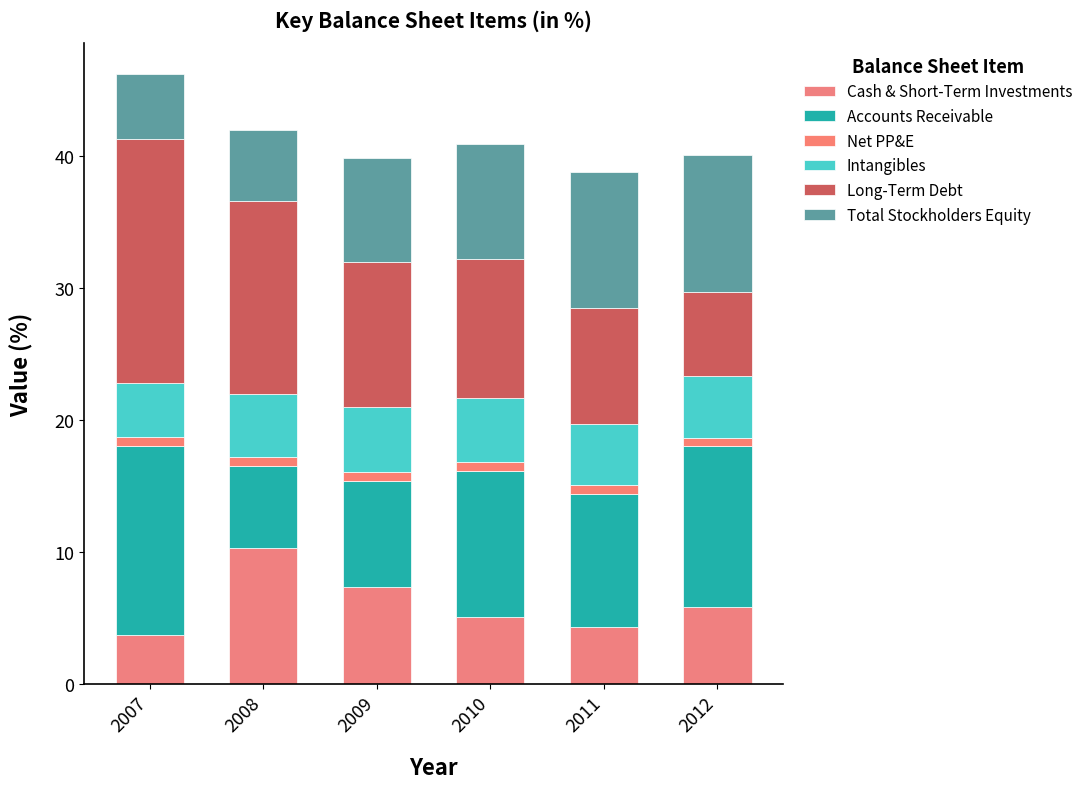

At which label does Total Stockholders Equity first exceed 8?

2010